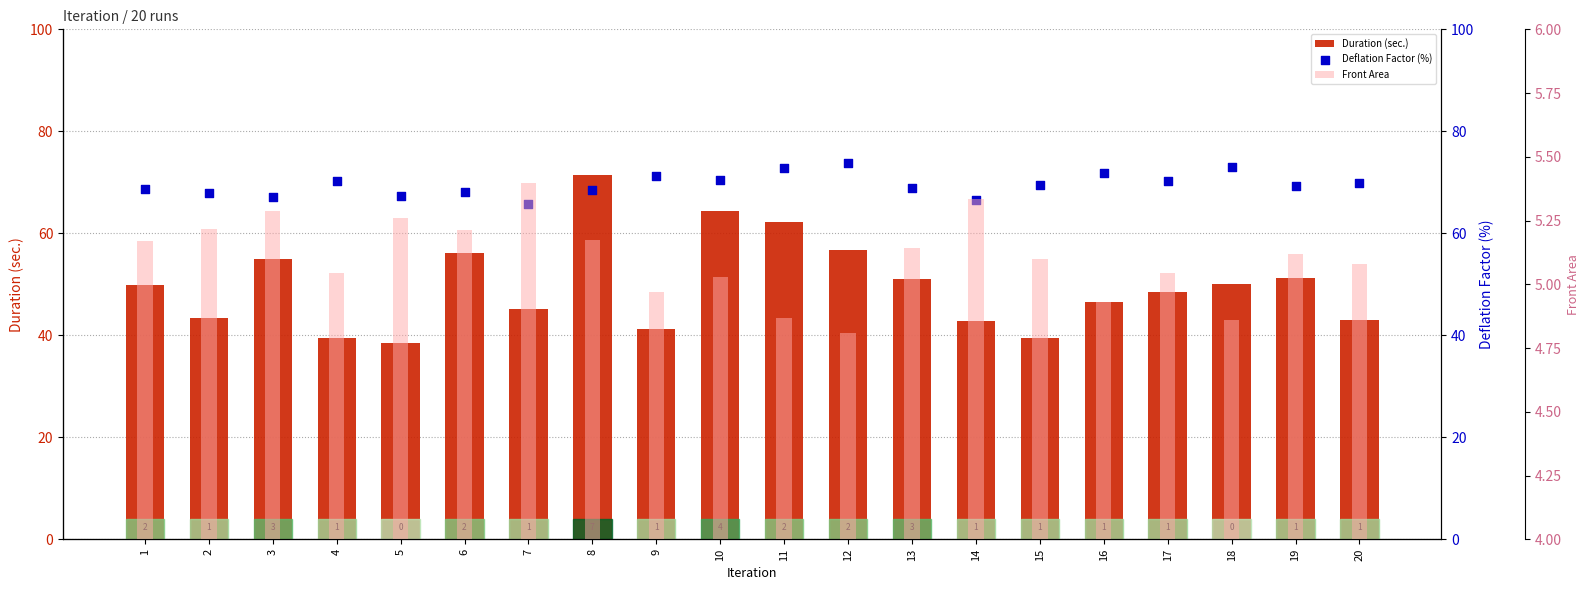

Which series reaches the maximum Y coordinate?

Deflation Factor (%)